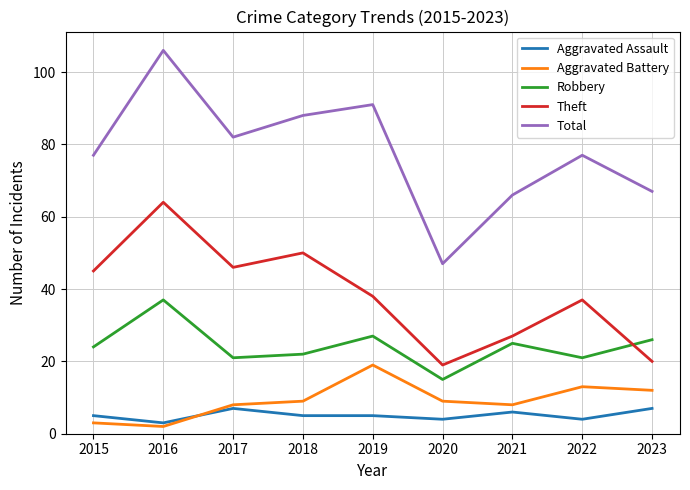

What is the average value of the Theft series?

38